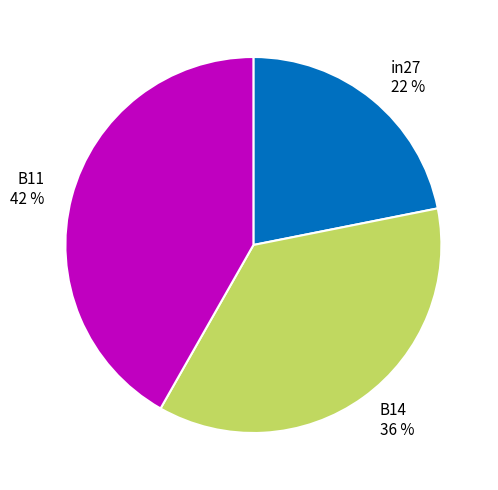

Count the number of slices in the pie.

3